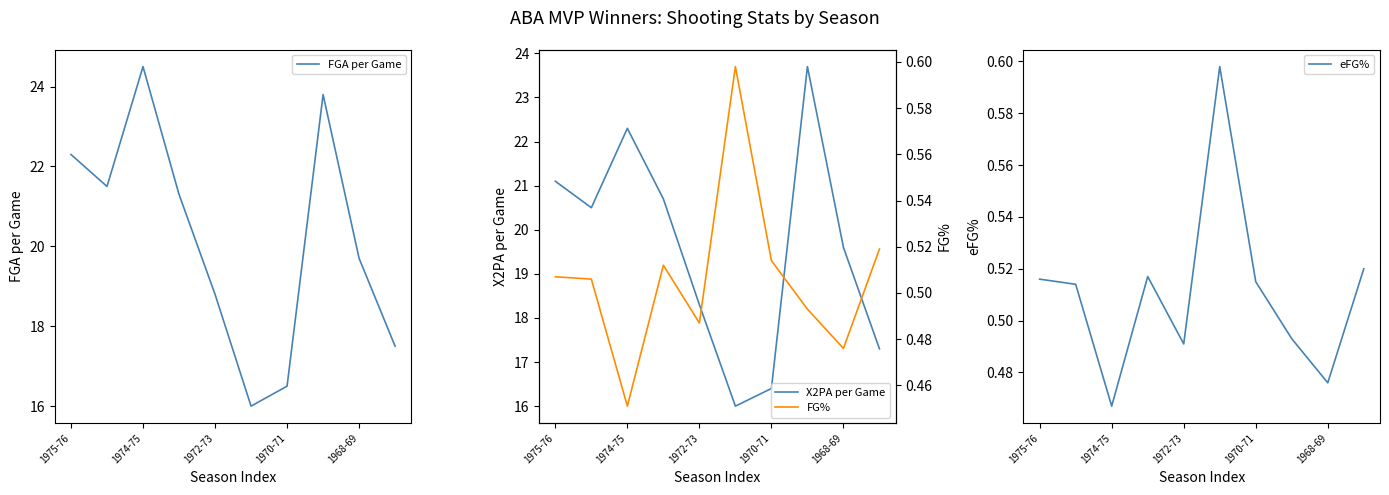

True or false: FG% and FGA per Game intersect in this chart.

False